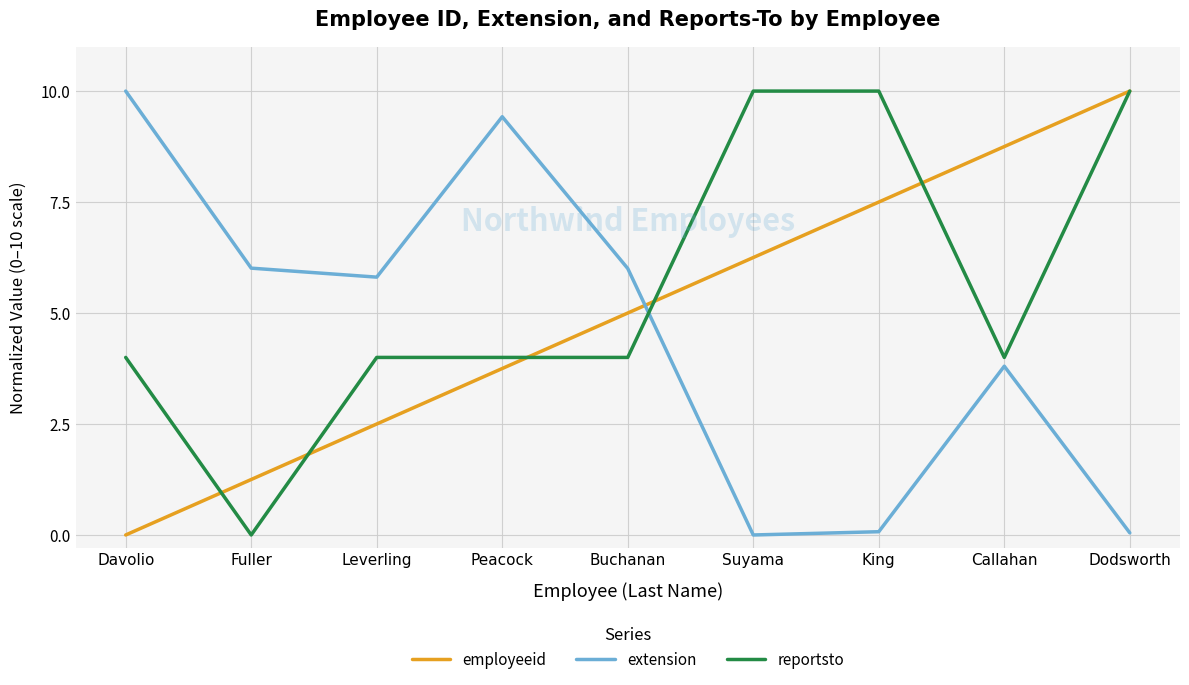

What is the difference between the maximum and minimum values in the employeeid series?

10.0